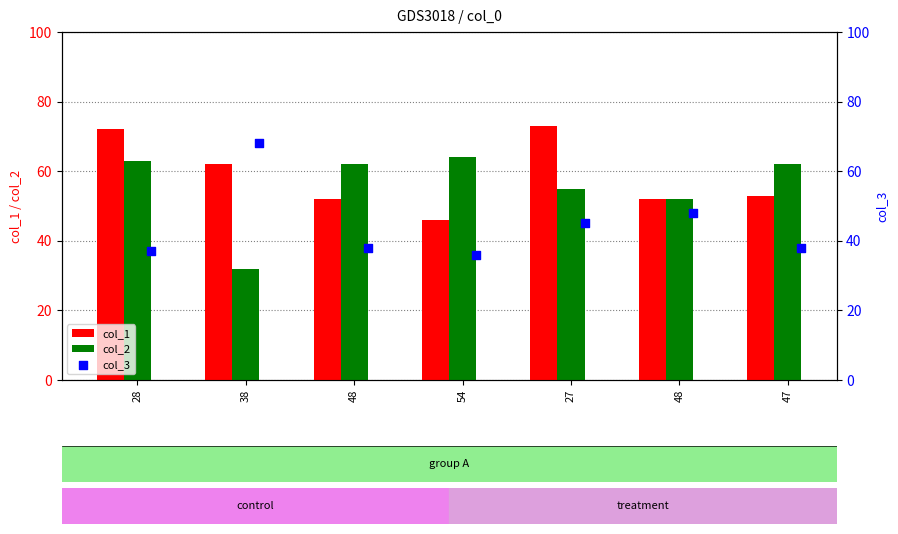

At which category is the sum across all series the highest?

27